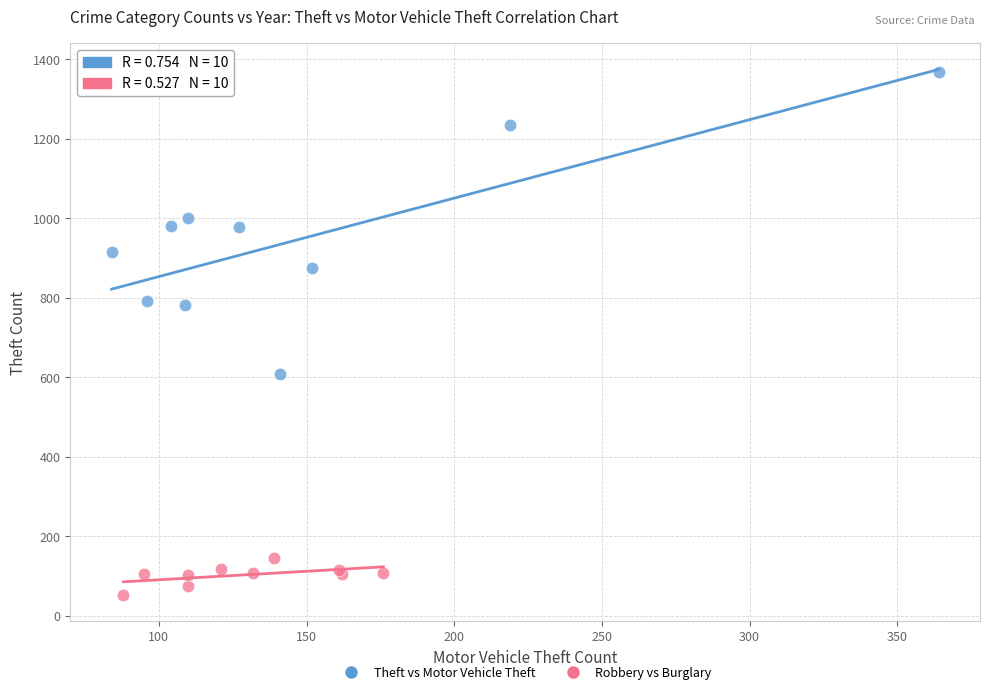

Which series reaches the minimum Y coordinate?

Robbery vs Burglary